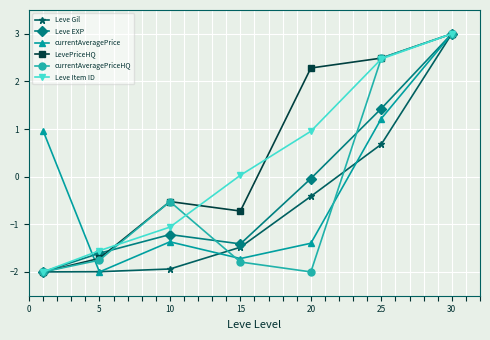

What is the value of the LevePriceHQ point at the 4th from the left?

-0.7